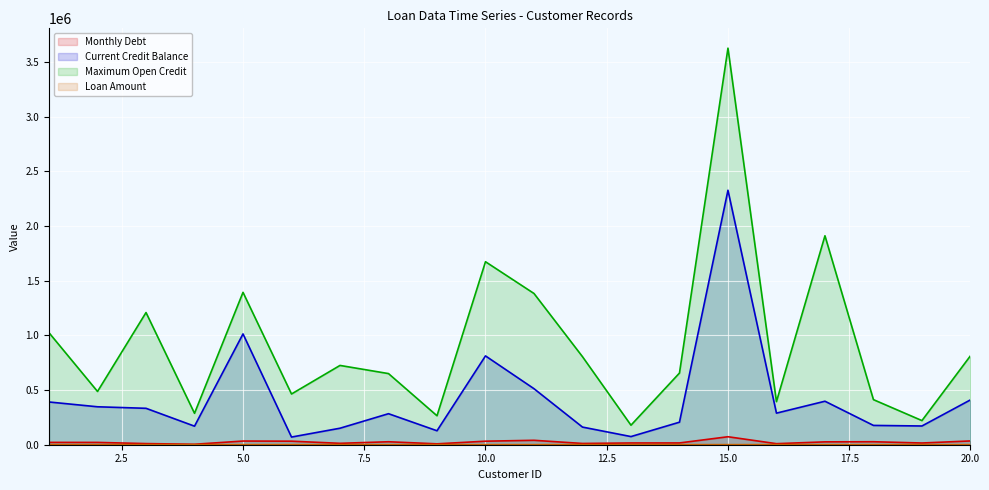

Is it true that Maximum Open Credit equals 145545.4 at 6?

False